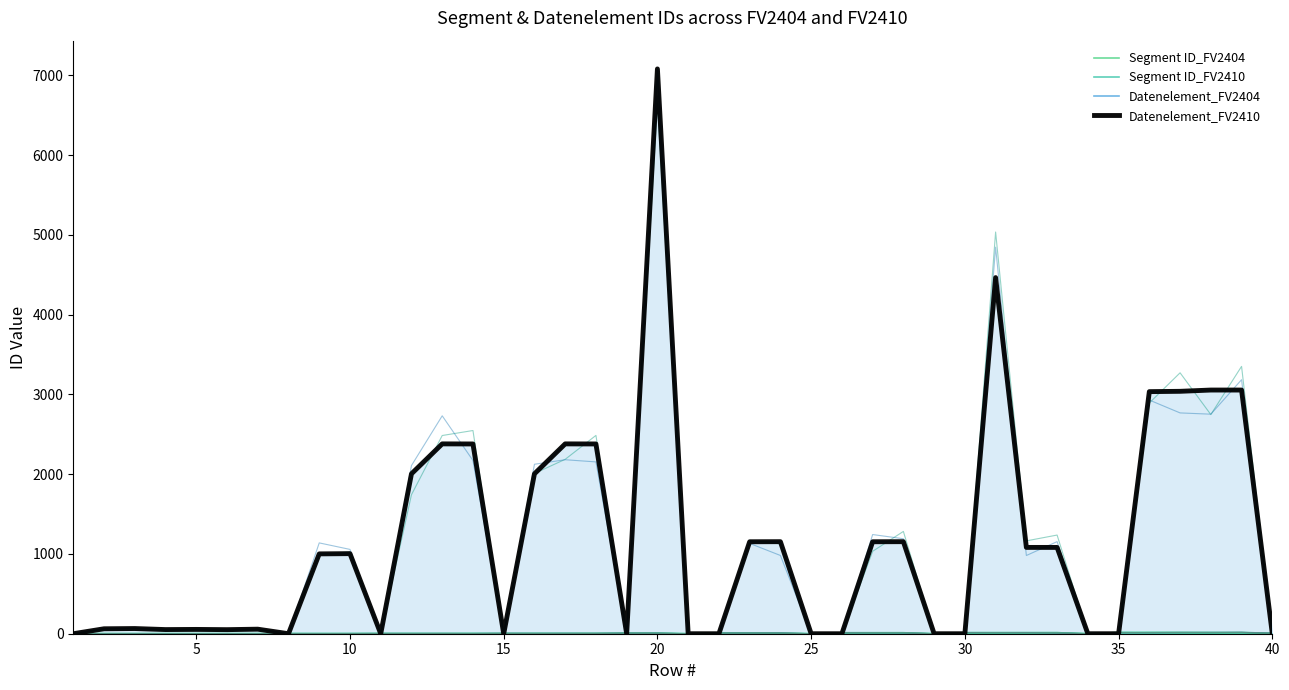

The value of Datenelement_FV2410 at 16 is 607. True or false?

False